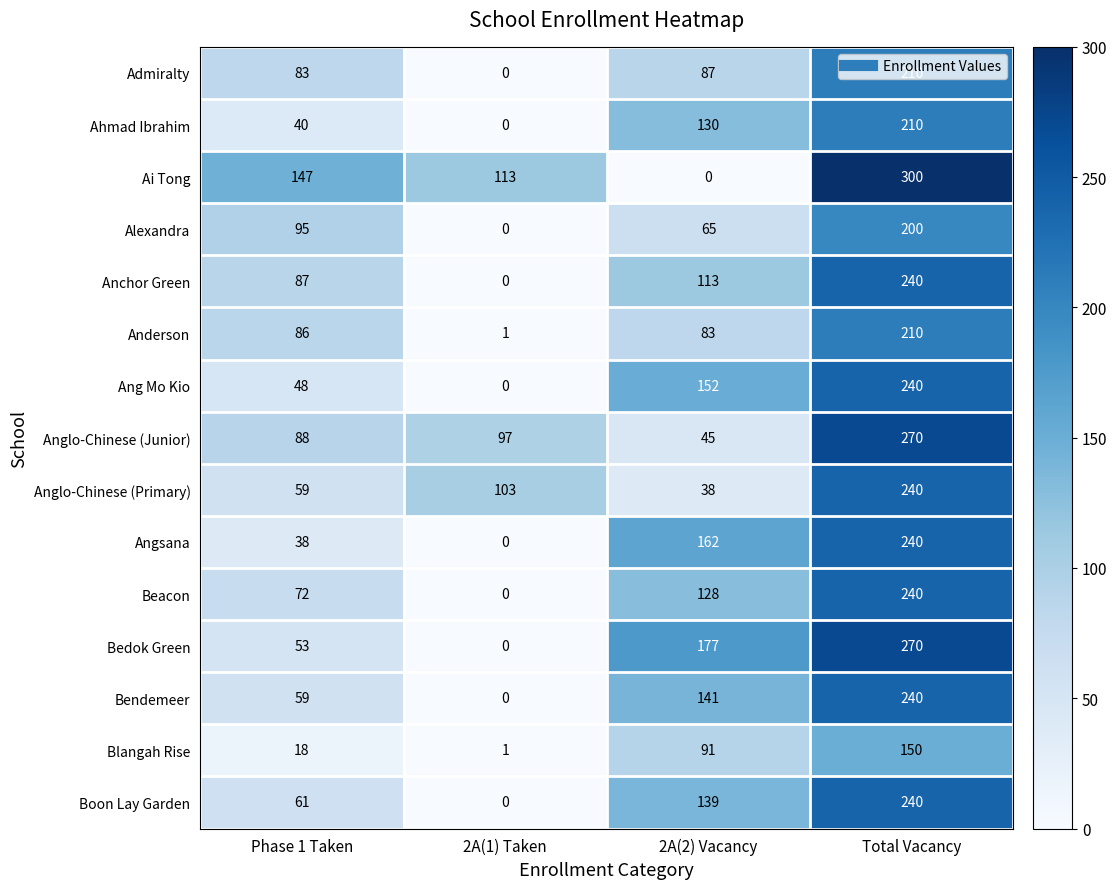

True or false: Bendemeer has a value of 69 at 2A(2) Vacancy.

False